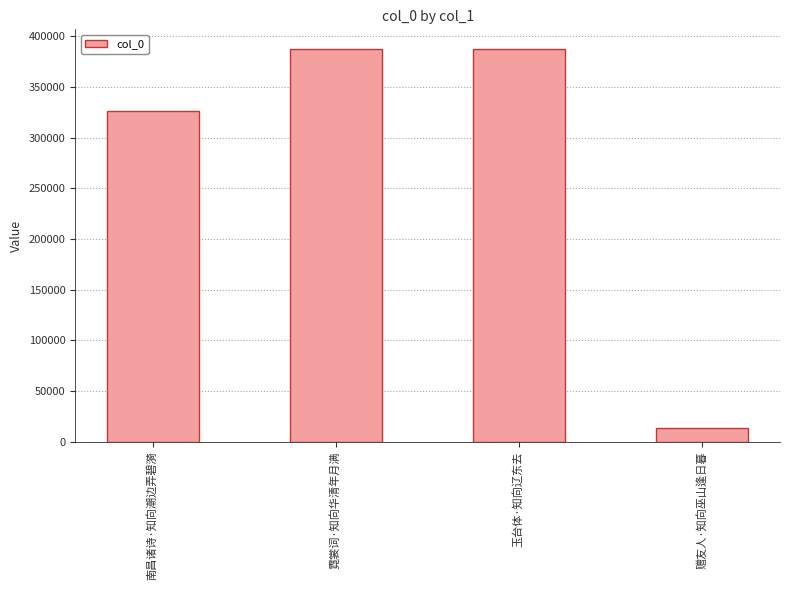

What is the sum of all values?

1115012